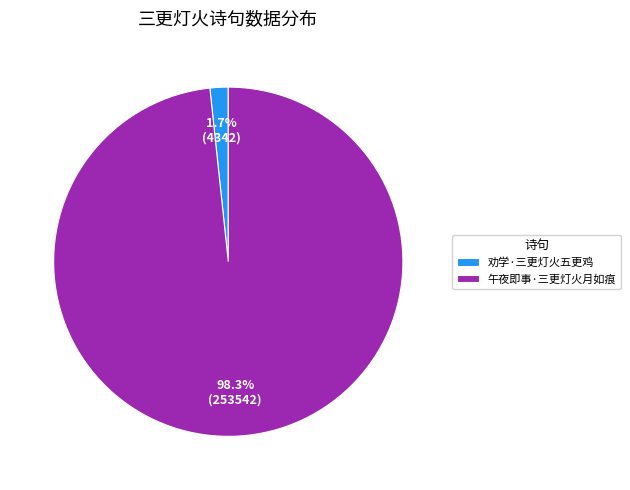

Which category accounts for the majority?

午夜即事·三更灯火月如痕